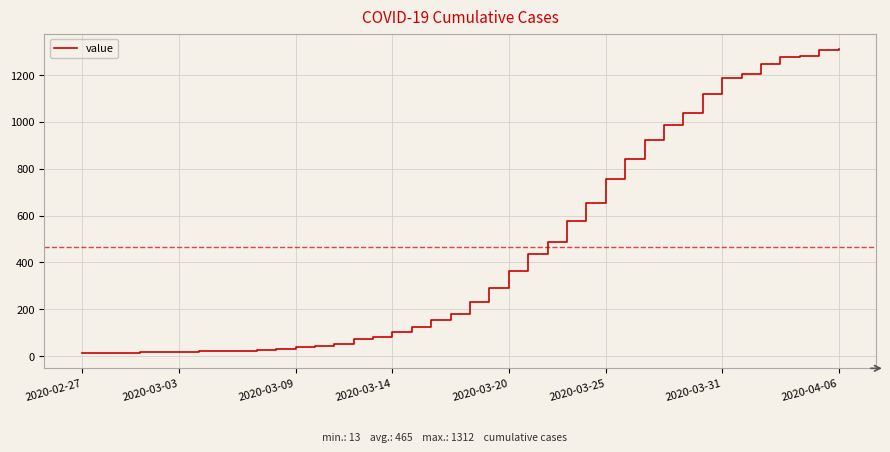

What is the maximum value shown in the chart?

1312